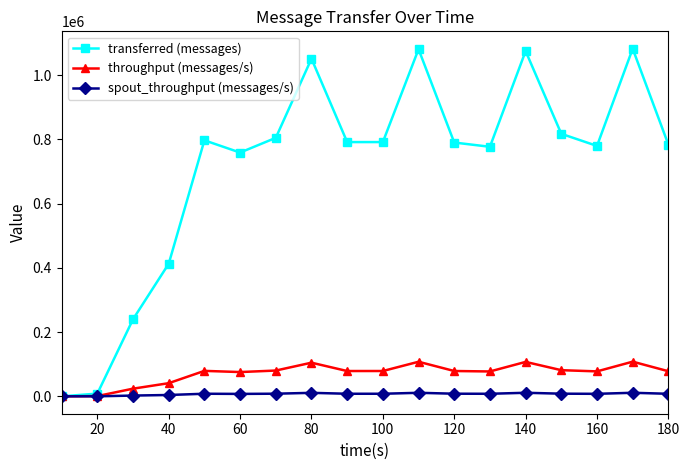

Which series has the widest spread of values?

transferred (messages)